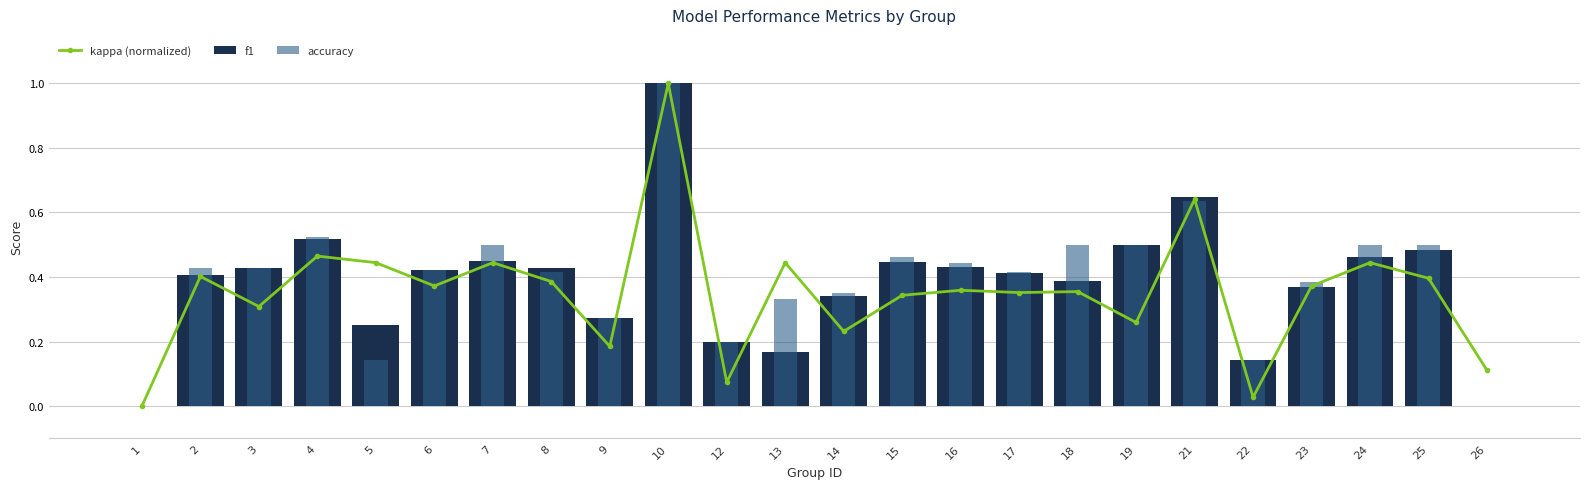

Reading right to left, list all the values displayed in this chart.

kappa (normalized): 26=0.1	25=0.4	24=0.4	23=0.4	22=0.0	21=0.6	19=0.3	18=0.4	17=0.4	16=0.4	15=0.3	14=0.2	13=0.4	12=0.1	10=1.0	9=0.2	8=0.4	7=0.4	6=0.4	5=0.4	4=0.5	3=0.3	2=0.4	1=0.0
f1: 26=0.0	25=0.5	24=0.5	23=0.4	22=0.1	21=0.6	19=0.5	18=0.4	17=0.4	16=0.4	15=0.4	14=0.3	13=0.2	12=0.2	10=1.0	9=0.3	8=0.4	7=0.5	6=0.4	5=0.2	4=0.5	3=0.4	2=0.4	1=0.0
accuracy: 26=0.0	25=0.5	24=0.5	23=0.4	22=0.1	21=0.6	19=0.5	18=0.5	17=0.4	16=0.4	15=0.5	14=0.3	13=0.3	12=0.2	10=1.0	9=0.3	8=0.4	7=0.5	6=0.4	5=0.1	4=0.5	3=0.4	2=0.4	1=0.0